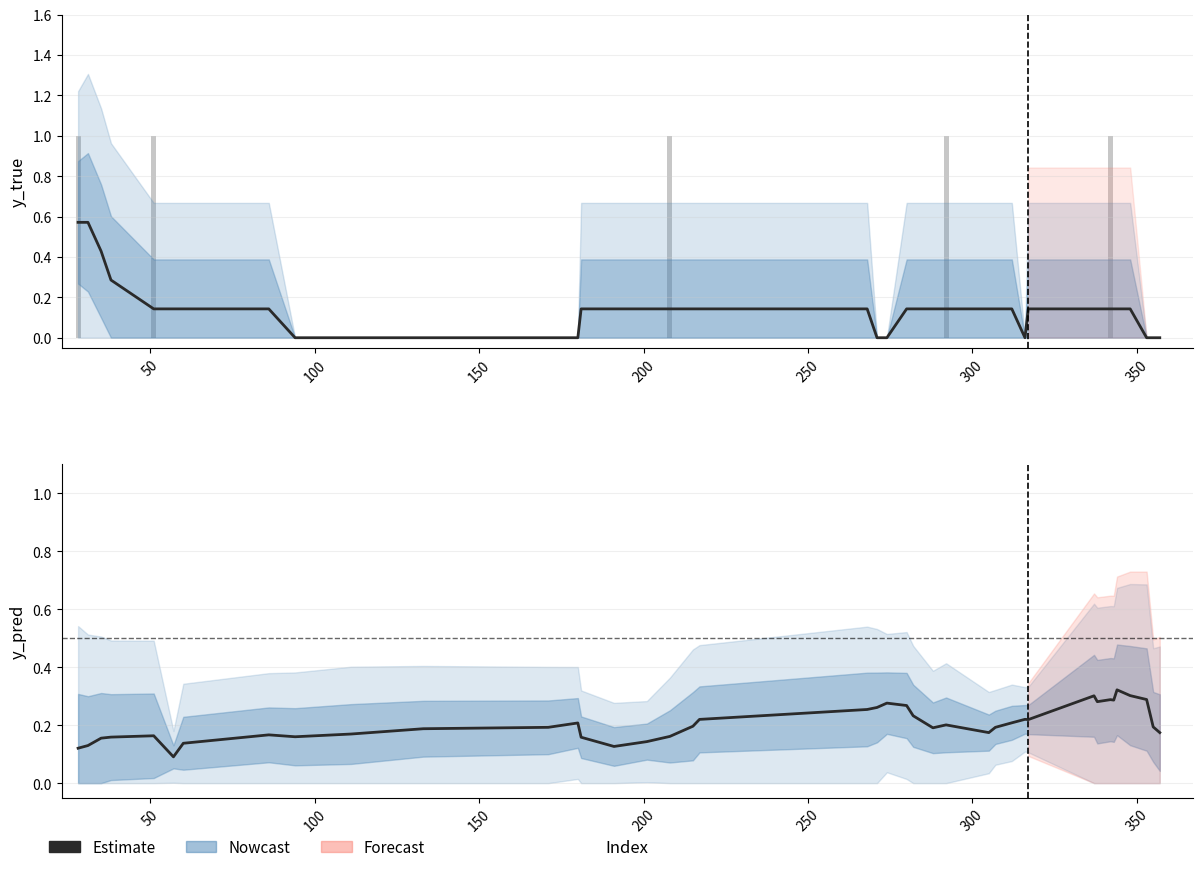

Reading left to right, extract all data points from this chart.

Estimate: 0.1	0.1	0.2	0.2	0.2	0.1	0.1	0.2	0.2	0.2	0.2	0.2	0.2	0.2	0.1	0.1	0.2	0.2	0.2	0.3	0.3	0.3	0.3	0.2	0.2	0.2	0.2	0.2	0.2	0.2	0.2	0.3	0.3	0.3	0.3	0.3	0.3	0.3	0.2	0.2
y_true (raw): 1.0	0.0	0.0	0.0	1.0	0.0	0.0	0.0	0.0	0.0	0.0	0.0	0.0	0.0	0.0	0.0	1.0	0.0	0.0	0.0	0.0	0.0	0.0	0.0	0.0	1.0	0.0	0.0	0.0	0.0	0.0	0.0	0.0	1.0	0.0	0.0	0.0	0.0	0.0	0.0